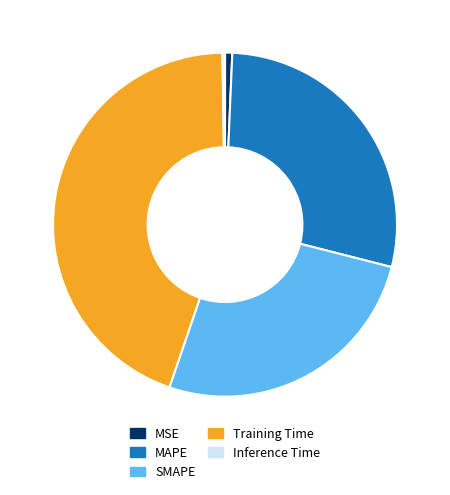

Does SMAPE account for over 50% of the chart?

No